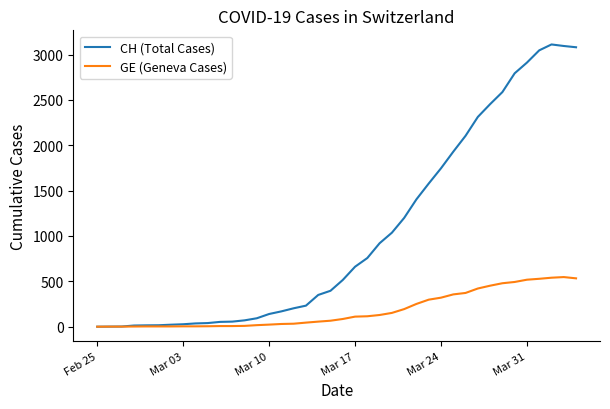

Which series has the largest total across all categories?

CH (Total Cases)